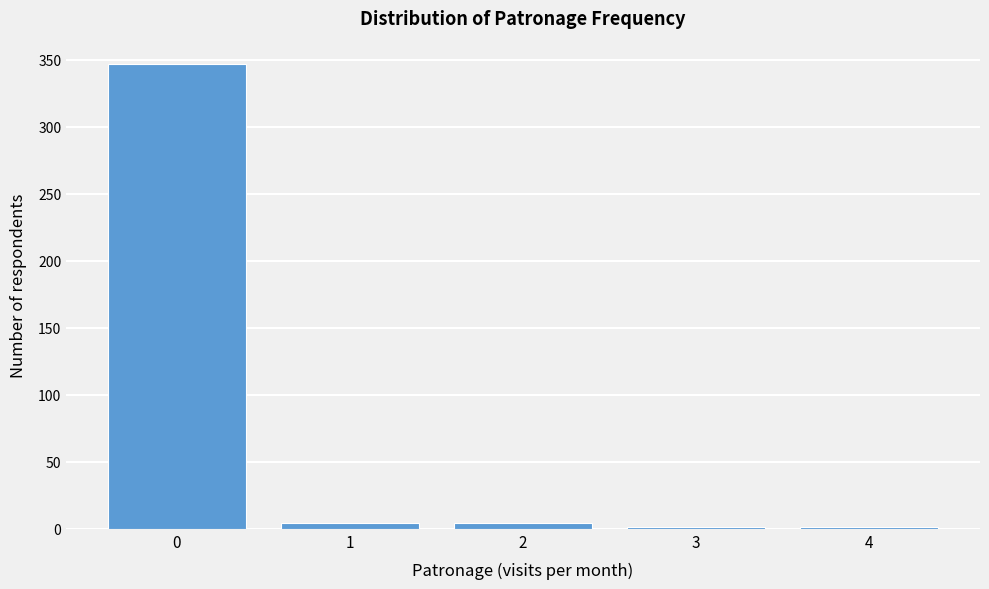

Reading left to right, transcribe all the data shown in this chart.

0=347	1=4	2=4	3=1	4=1